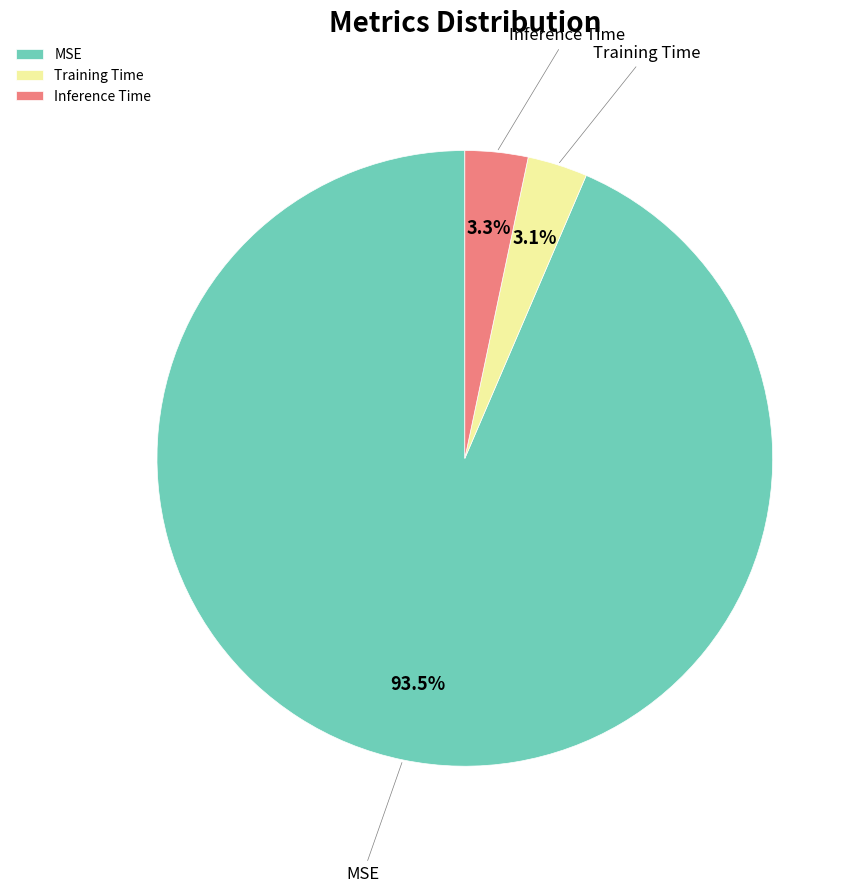

To the nearest percent, what is the difference between the largest and smallest slice percentages?

90%